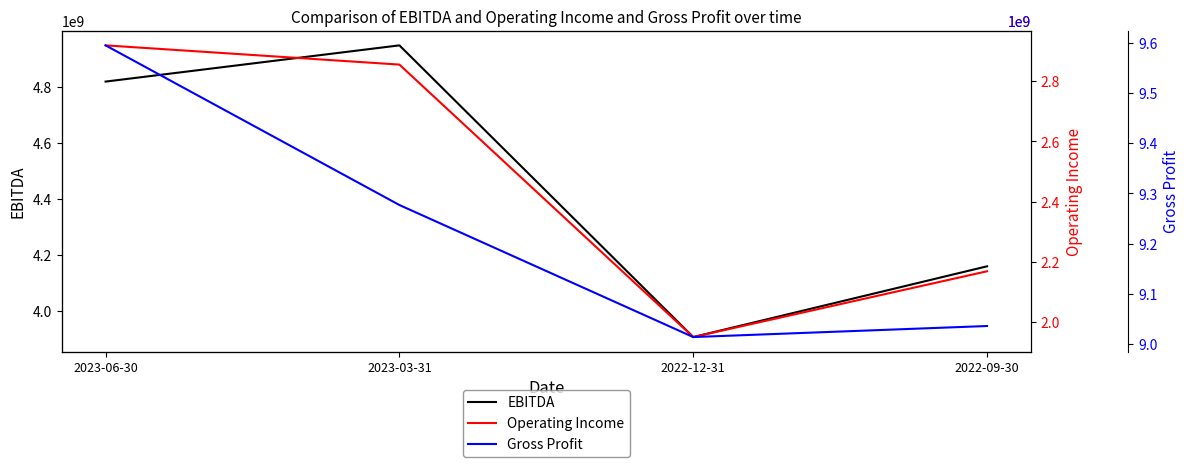

Which series has the widest spread of values?

EBITDA